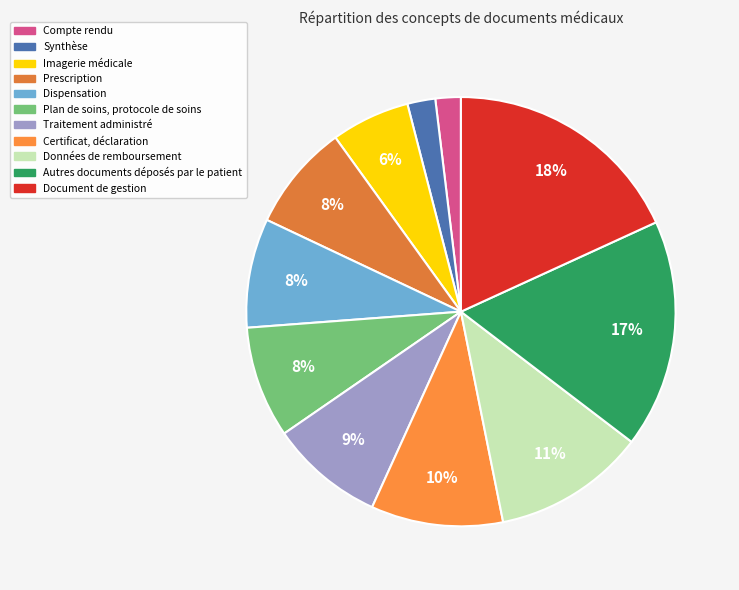

What is the total percentage of Dispensation and Document de gestion?

26.4%